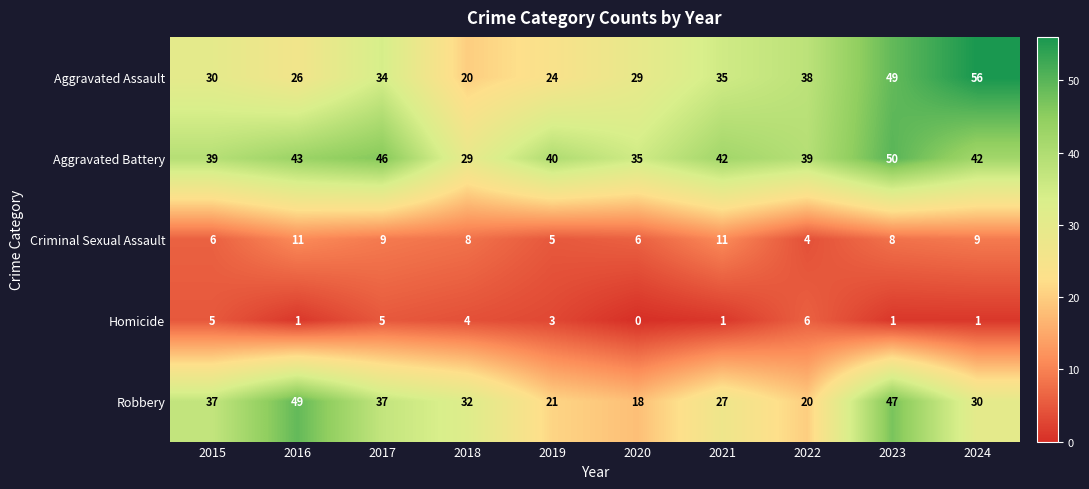

The Homicide series shows 0 at 2024. True or false?

False